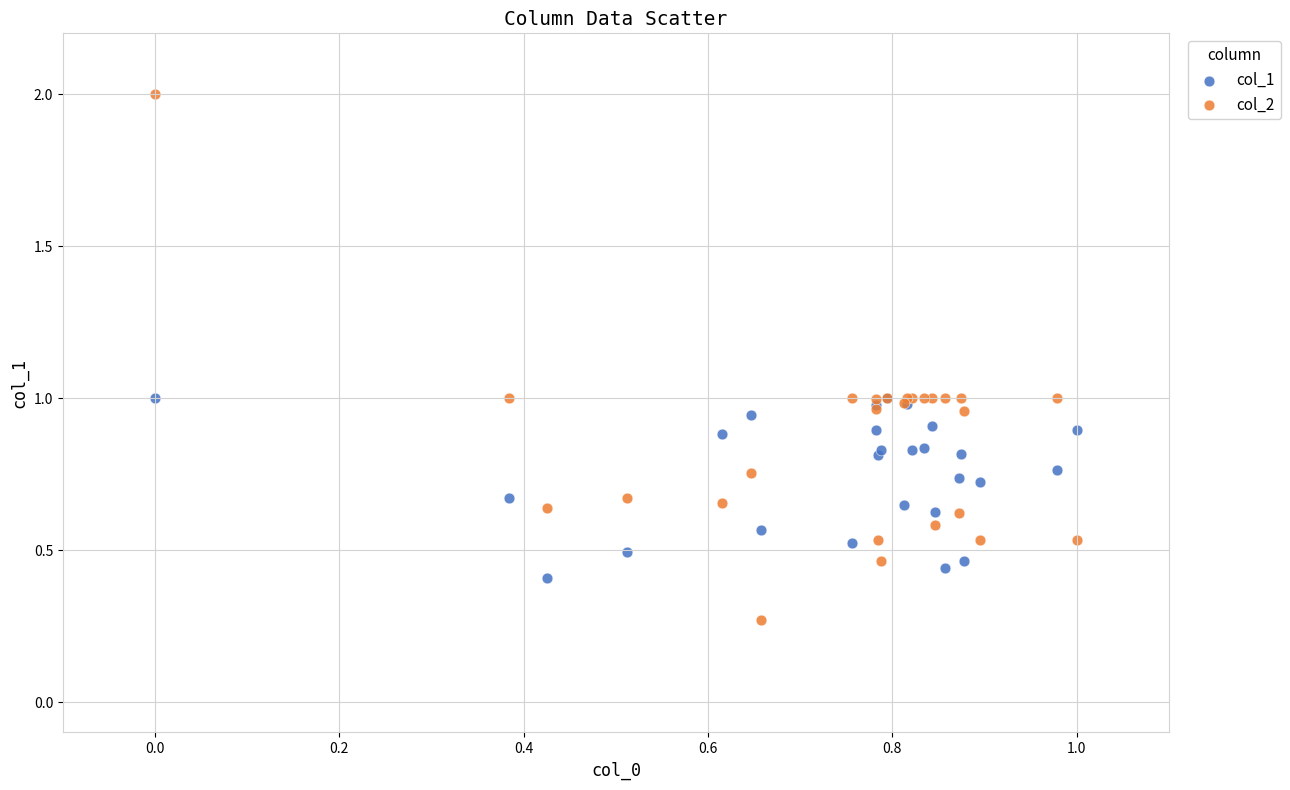

Which series has the widest spread of Y values?

col_2